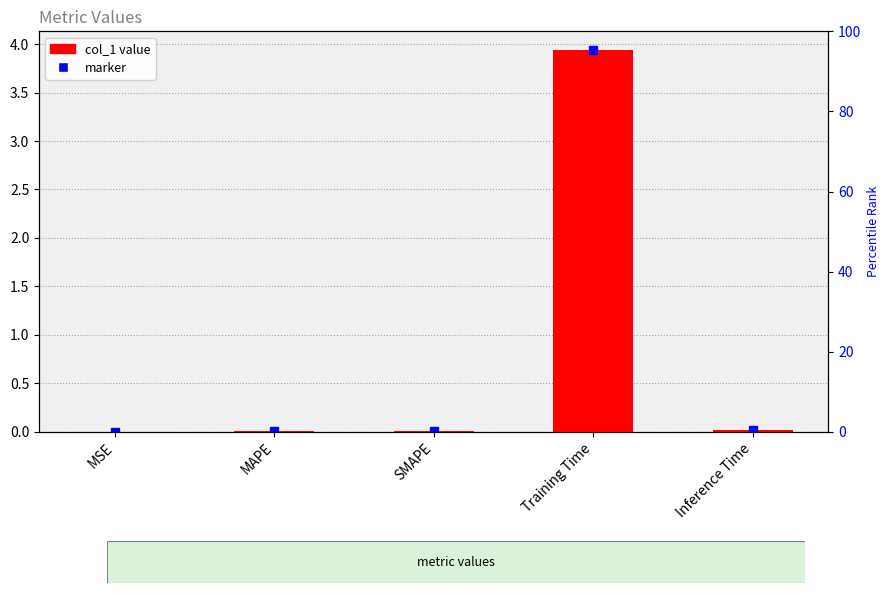

Which label corresponds to the smallest value in the chart?

MSE